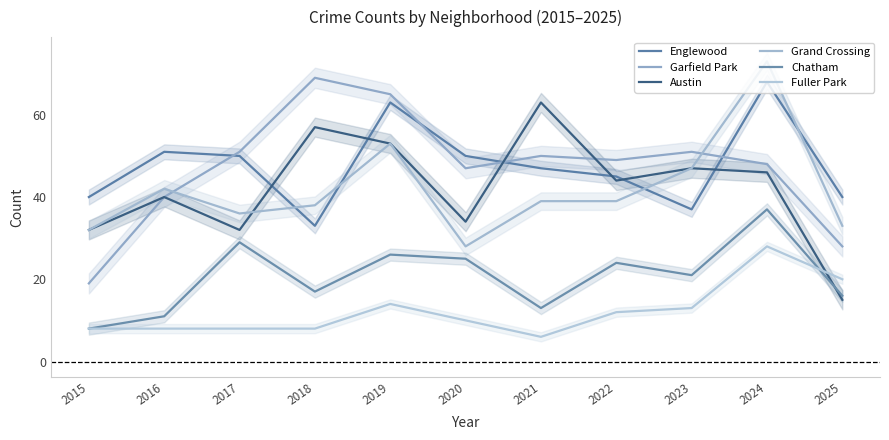

What is the sum of all Englewood values?

524